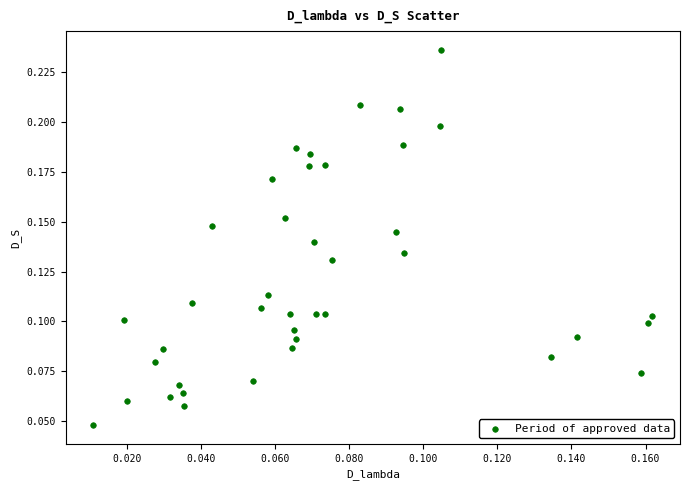

Count the number of points in this scatter plot.

40